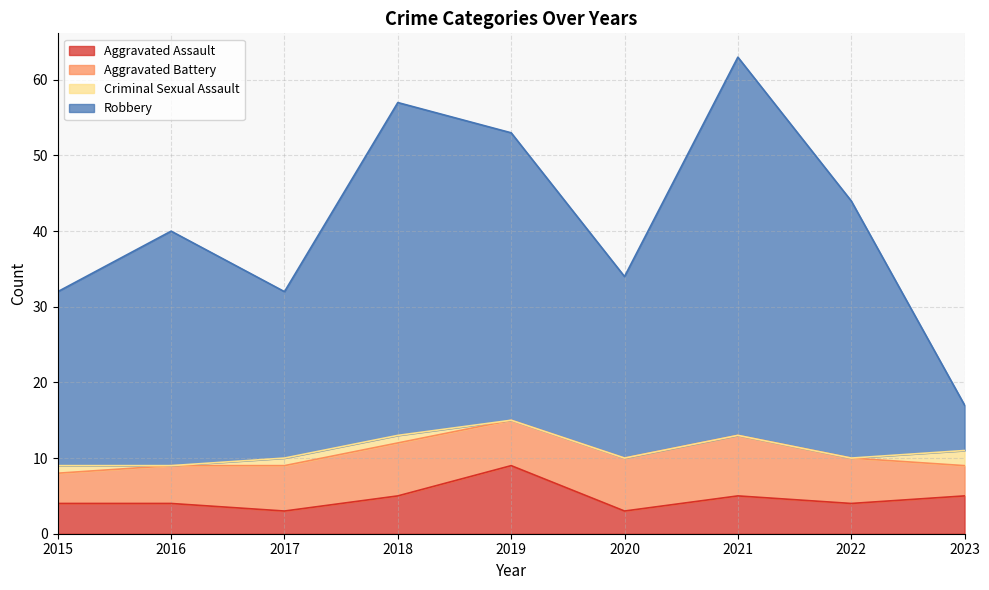

The value of Aggravated Assault at 2021 is 5. True or false?

True